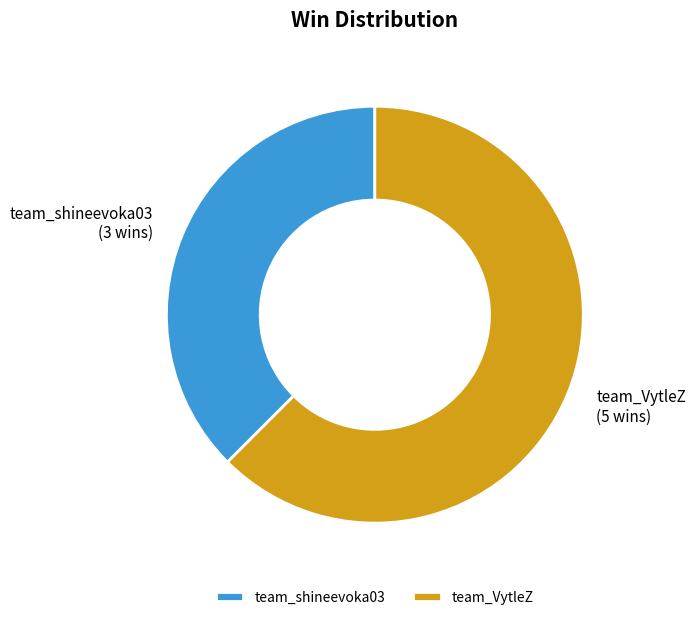

Which category has the biggest portion of the pie?

team_VytleZ